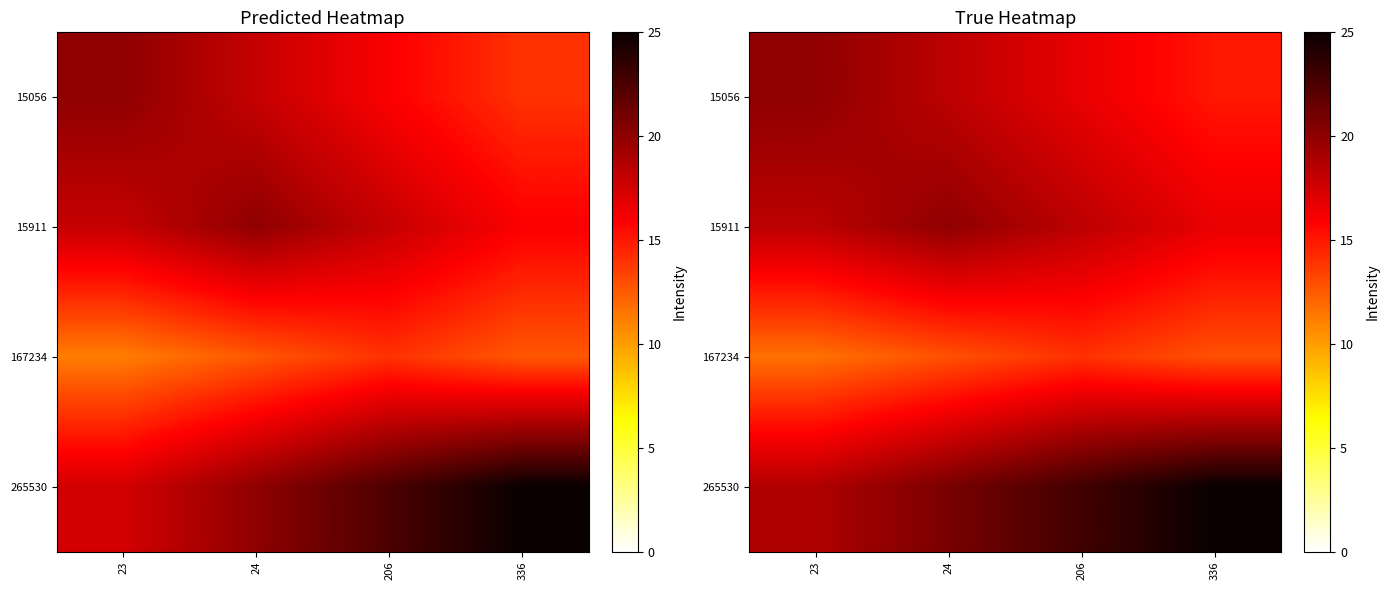

What is the approximate value of 15056 at 24?

18.3